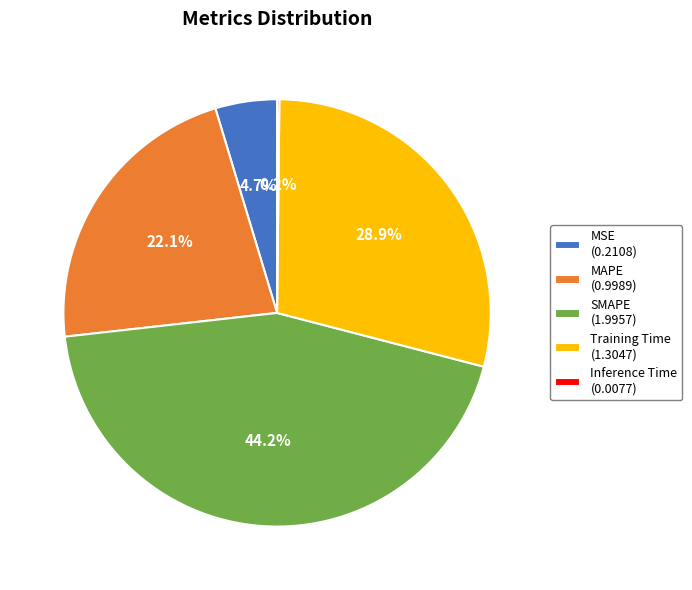

Between Training Time (1.3047) and MAPE (0.9989), which is larger?

Training Time (1.3047)